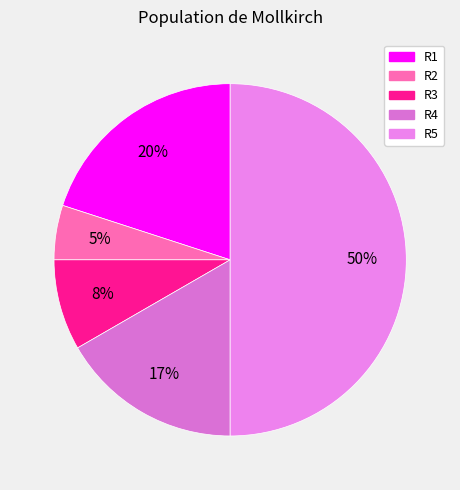

Between R5 and R2, which is larger?

R5